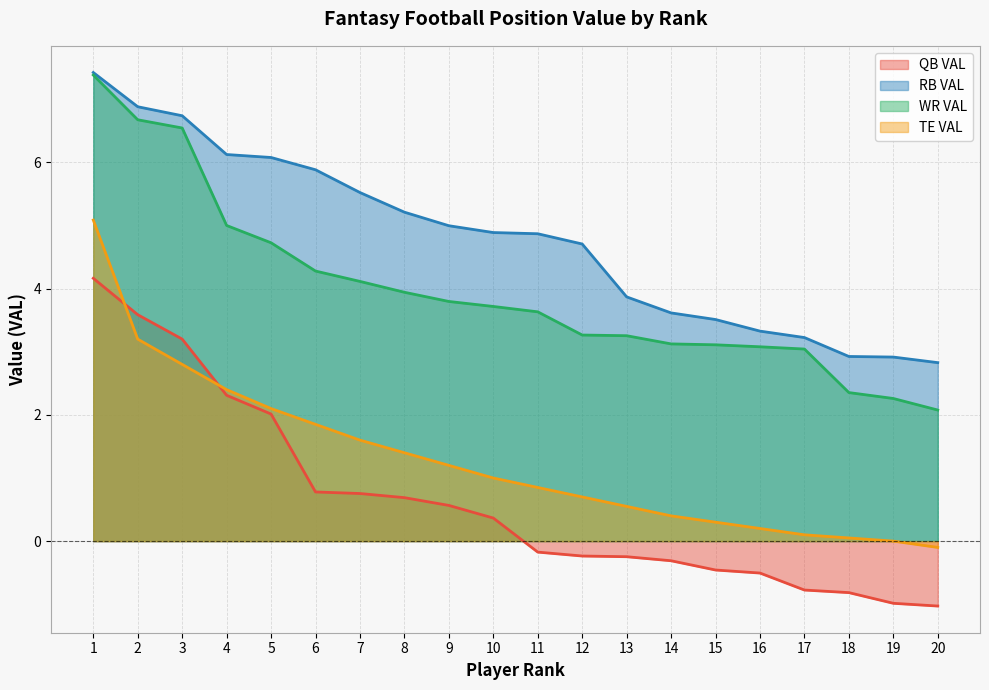

True or false: RB VAL has more than 1 points higher than both neighbors.

False